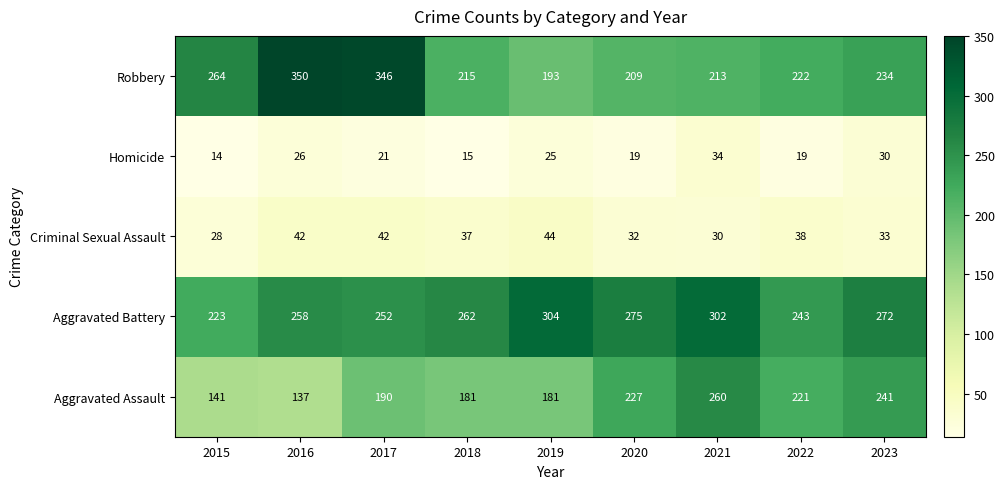

How many categories are shown in the chart?

9